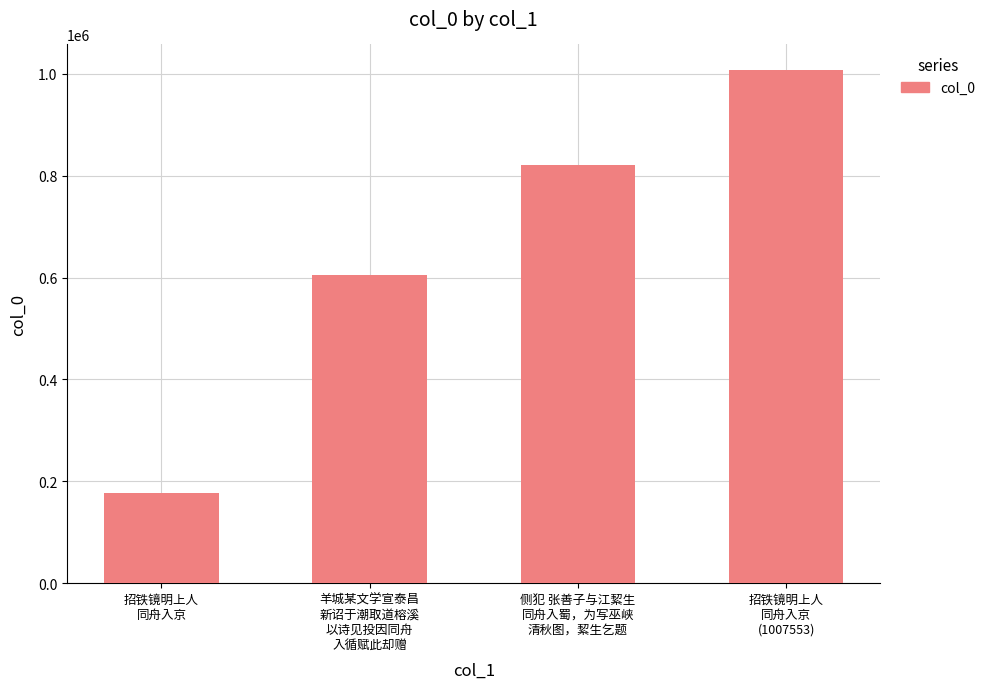

Reading left to right, what are all the values shown in this chart?

招铁镜明上人
同舟入京=176736	羊城某文学宣泰昌
新诏于潮取道榕溪
以诗见投因同舟
入循赋此却赠=604501	侧犯 张善子与江絜生
同舟入蜀，为写巫峡
清秋图，絜生乞题=821072	招铁镜明上人
同舟入京
(1007553)=1007553